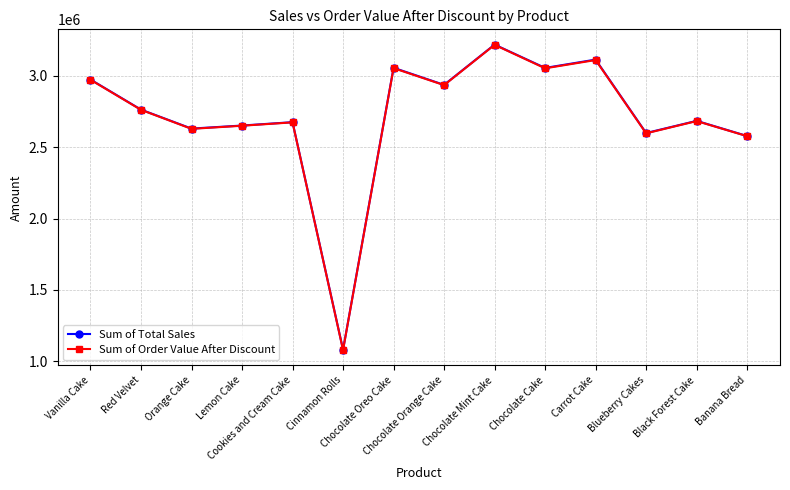

What is the difference between the Sum of Total Sales values at Cookies and Cream Cake and Chocolate Mint Cake?

543100